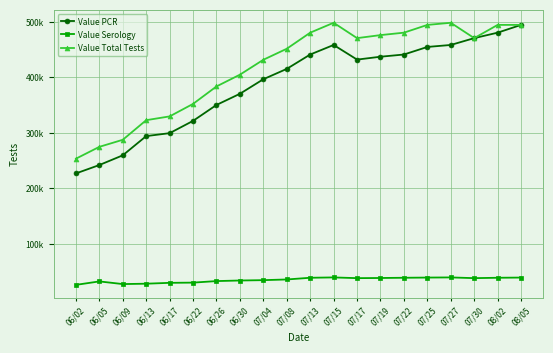

What is the label of the 12th point from the left?

07/15